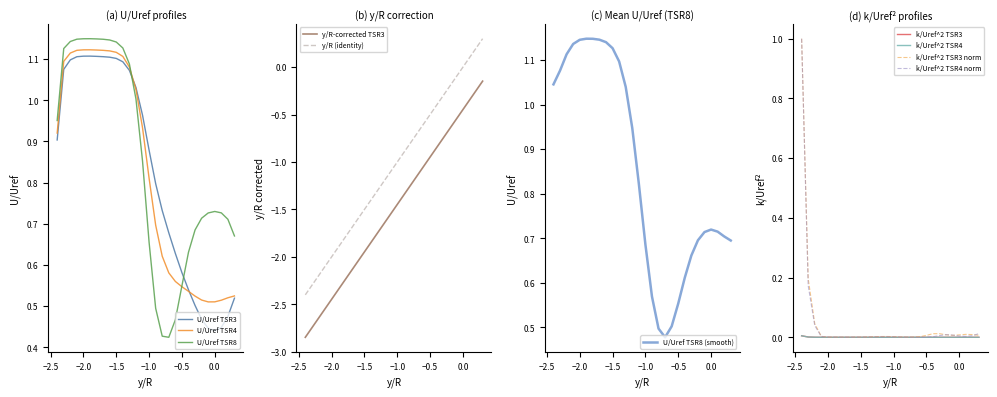

True or false: U/Uref TSR4 and U/Uref TSR3 cross at least once.

True